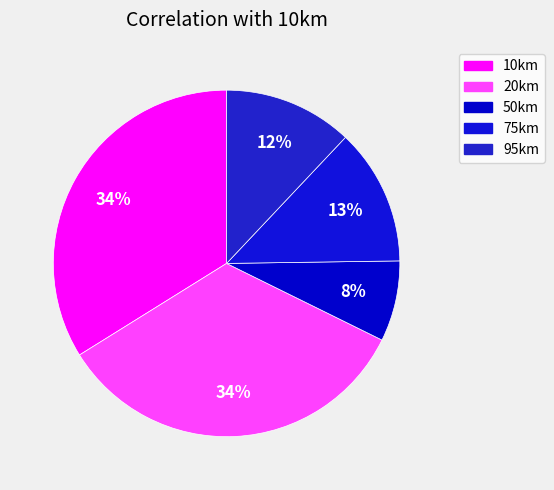

Is the sum of 95km and 75km greater than half?

No